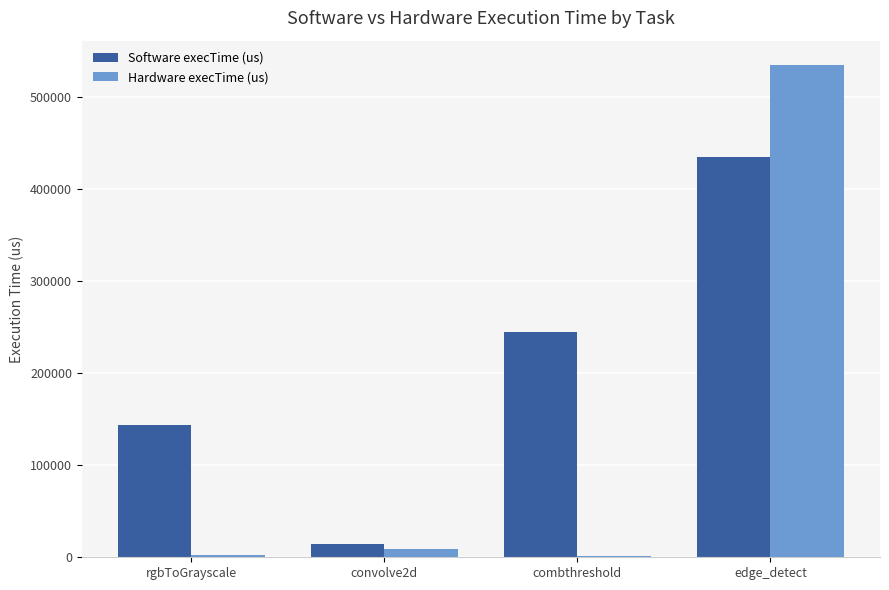

List the series in order of their overall mean, highest first.

Software execTime (us), Hardware execTime (us)